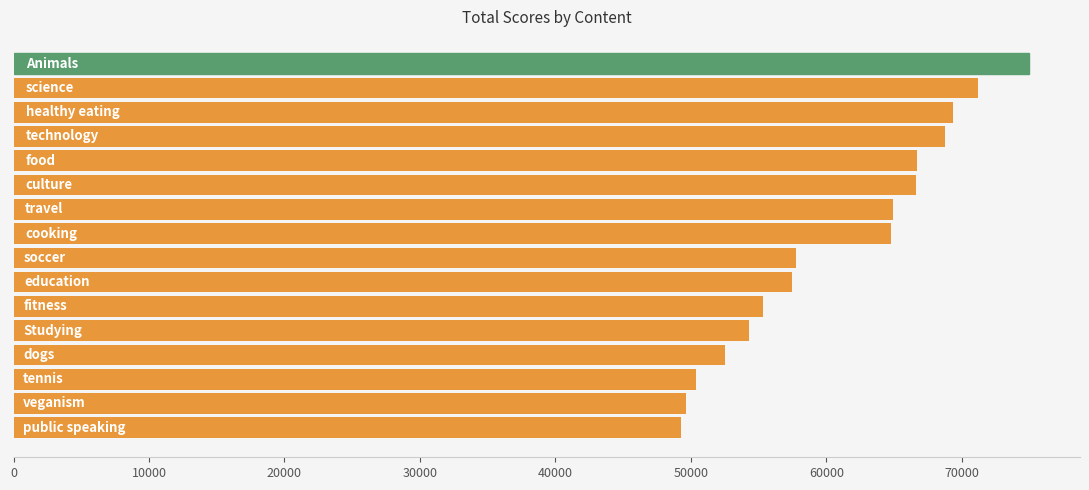

Does the chart contain stacked bars?

No